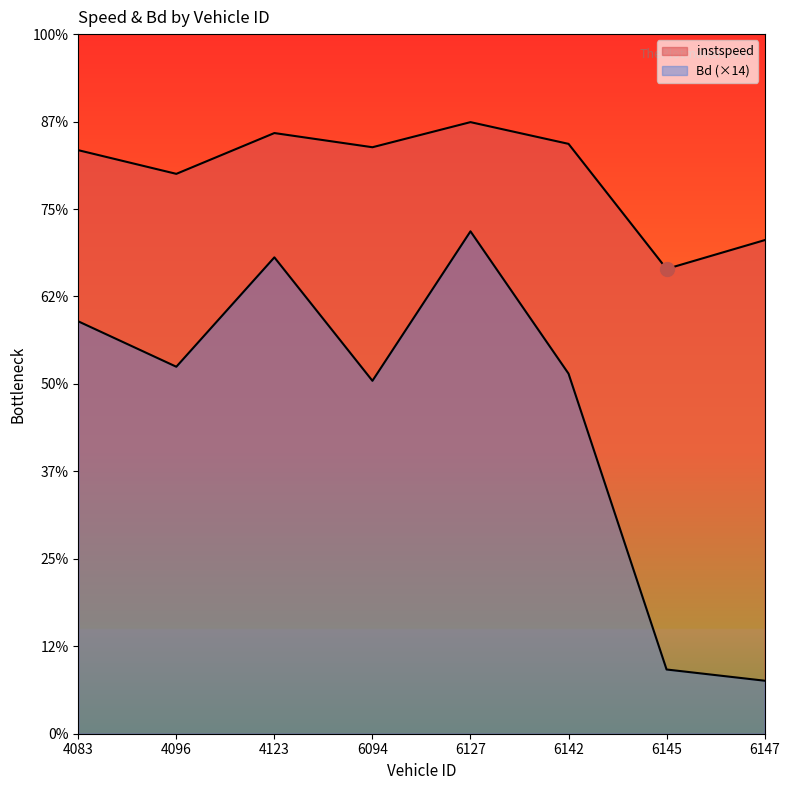

At which category does instspeed reach its first local valley?

4096